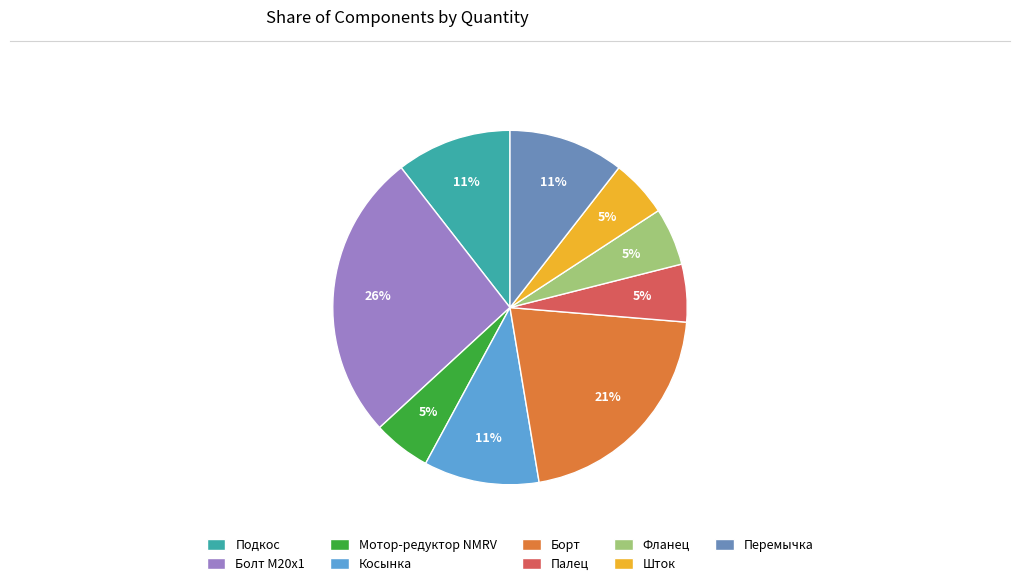

What is the ratio of the value at Подкос to the value at Болт М20х1?

0.4